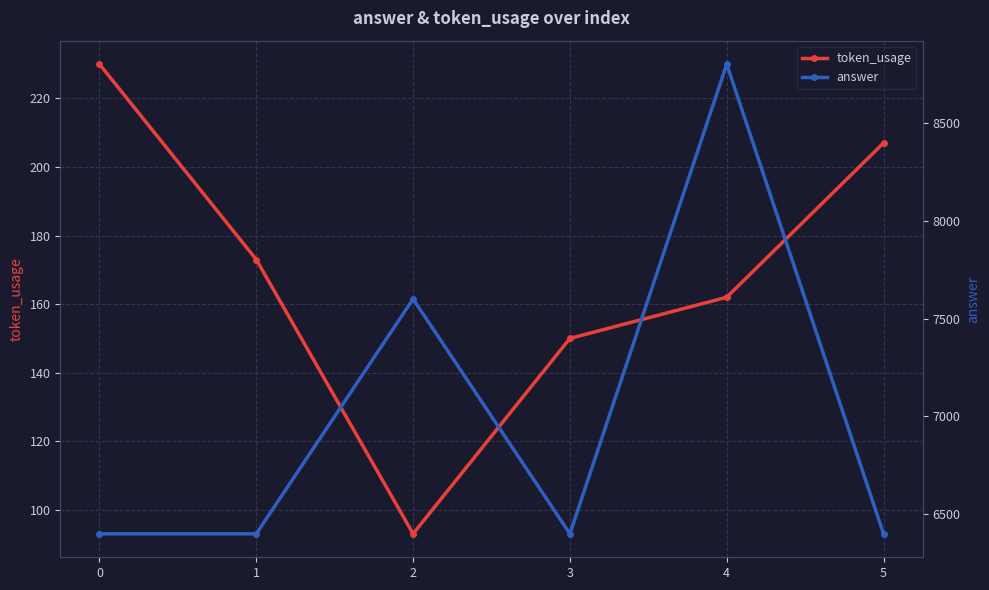

How many distinct data groups are displayed?

2